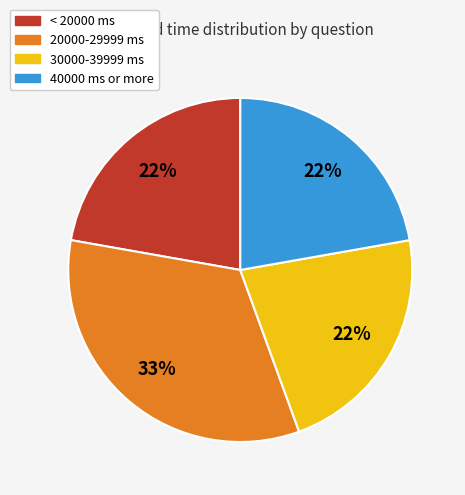

Is there a majority slice in this chart?

No